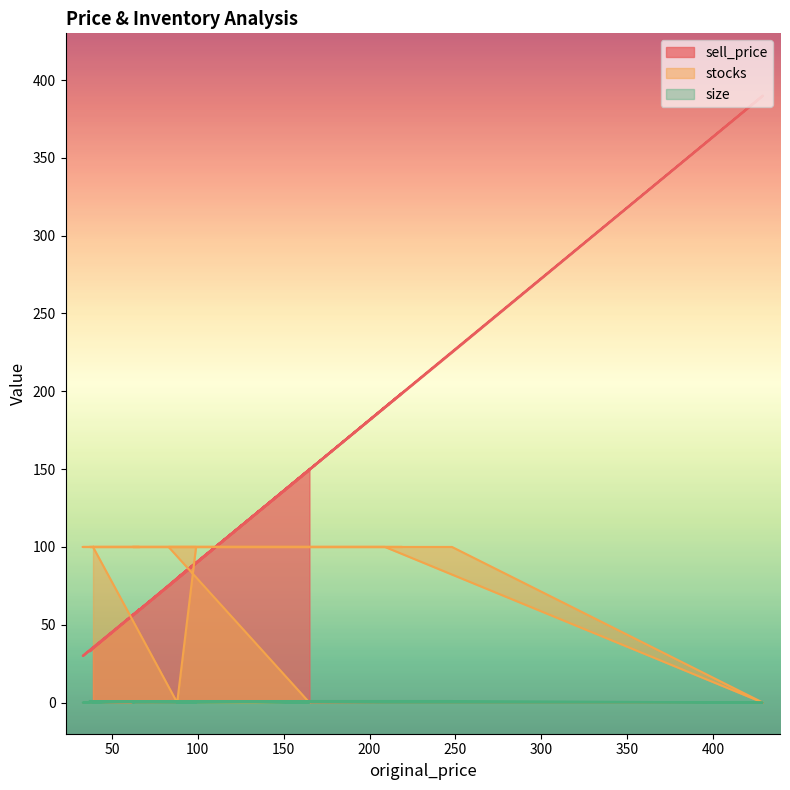

Reading left to right, what are all the values shown in this chart?

sell_price: 150.0	75.0	80.0	80.0	225.0	390.0	190.0	75.0	30.0	60.0	56.0	199.0	199.0	33.0	90.0	80.0	149.5	80.0	80.0	35.0
stocks: 0.0	100.0	100.0	100.0	100.0	0.0	100.0	100.0	100.0	100.0	100.0	100.0	100.0	100.0	100.0	0.0	0.0	0.0	0.0	100.0
size: 1.0	1.0	1.0	1.0	1.0	0.0	0.0	1.0	0.0	1.0	0.0	1.0	1.0	1.0	0.0	0.0	0.0	1.0	1.0	0.0